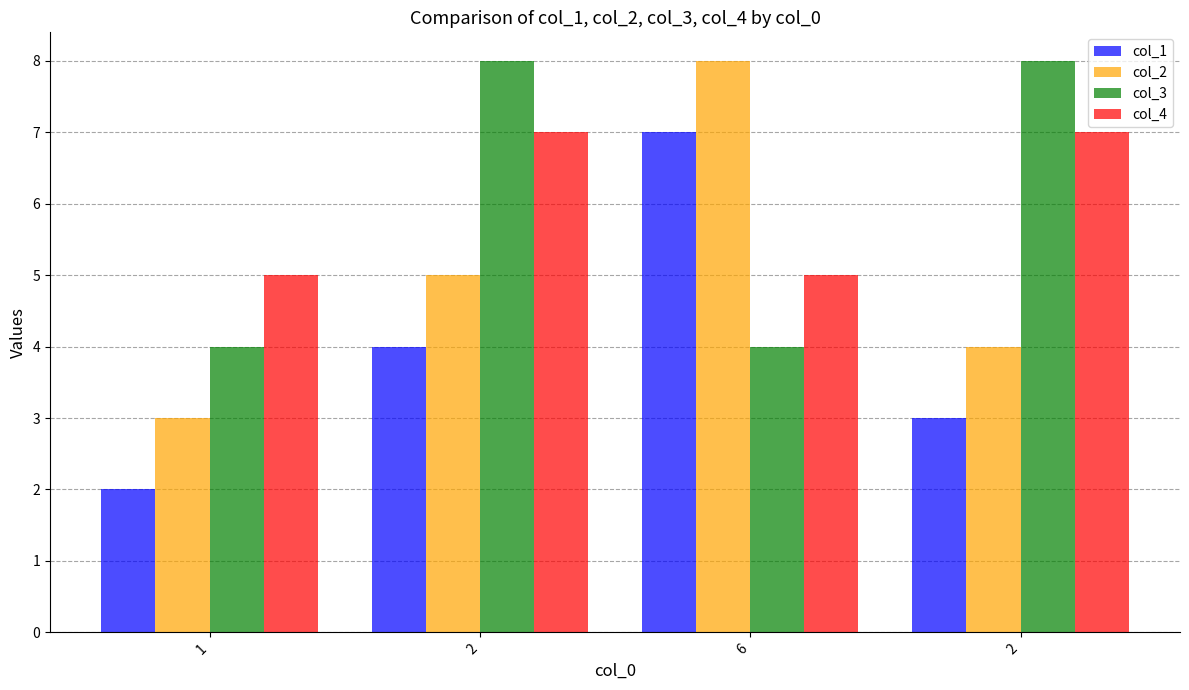

Are the bars horizontal?

No